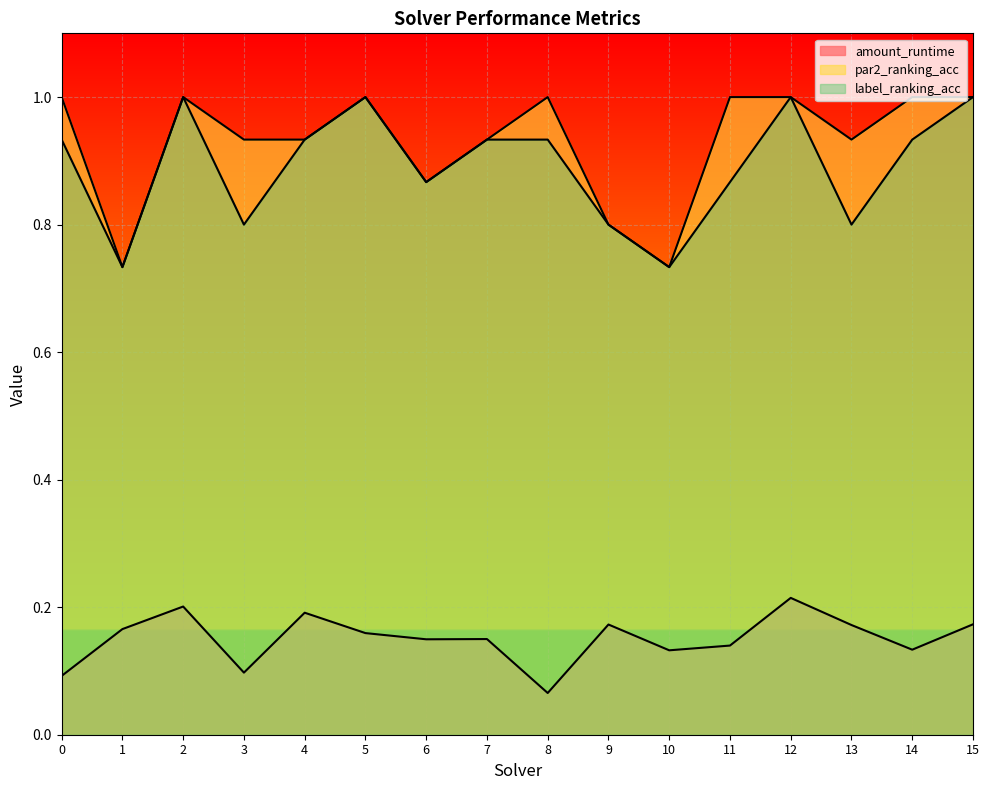

At which category is the sum across all series the highest?

12